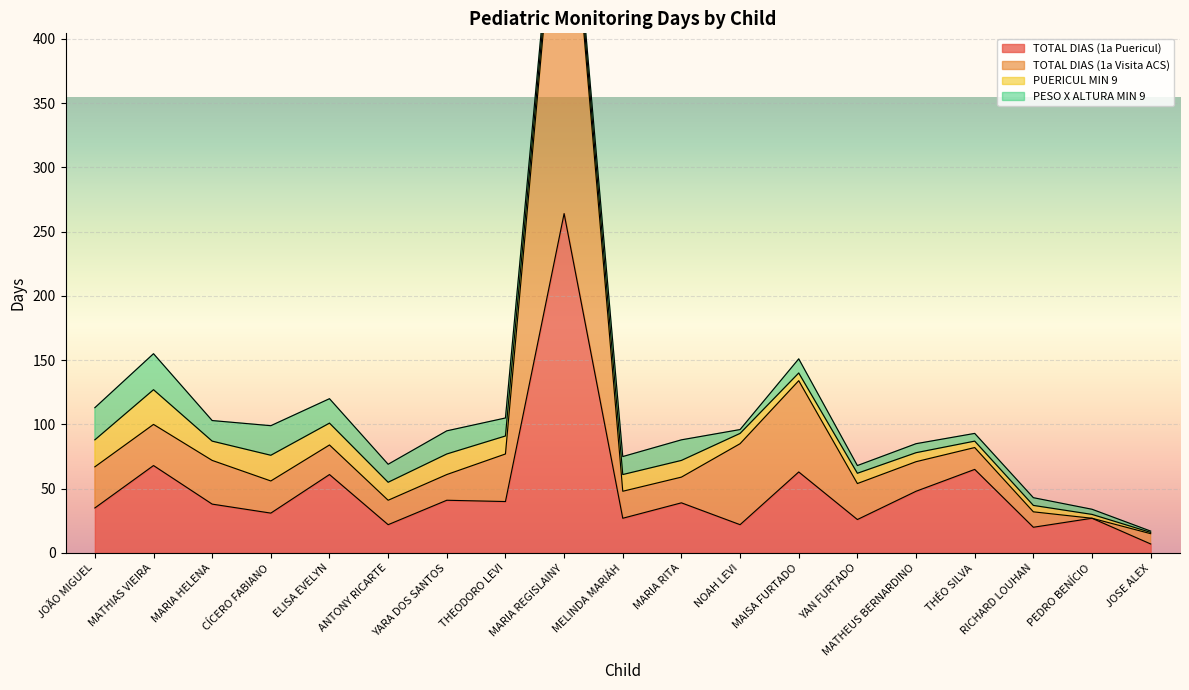

True or false: TOTAL DIAS (1a Puericul) has a value of 40 at THEODORO LEVI.

True